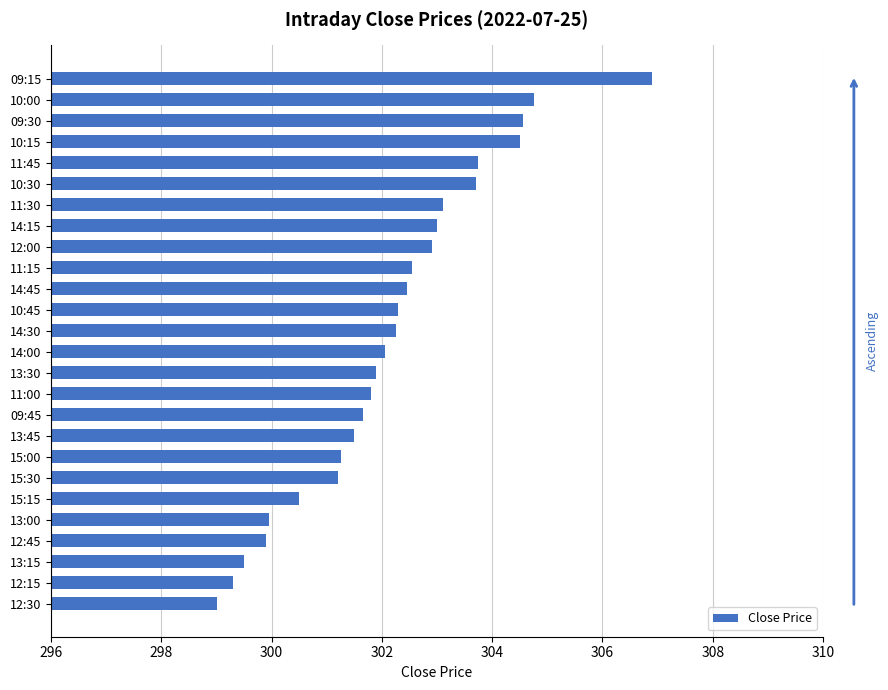

Approximately how many times larger is the value at 14:15 compared to 13:15?

1.0